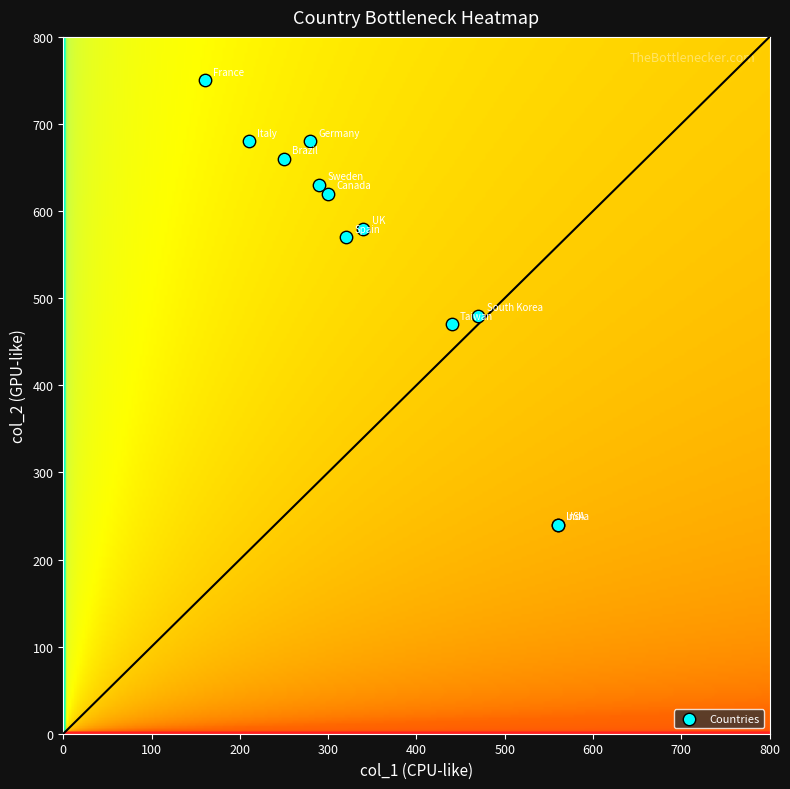

What Y value in the scatter plot is closest to 495?

480